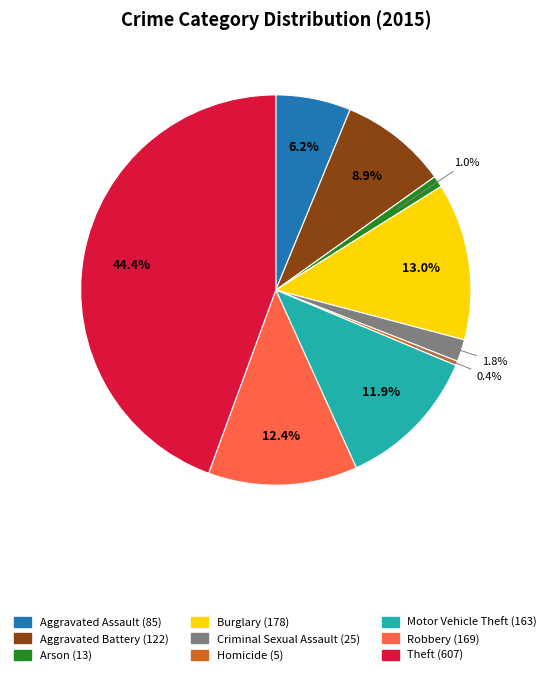

The Robbery slice represents 12% of the pie. True or false?

True